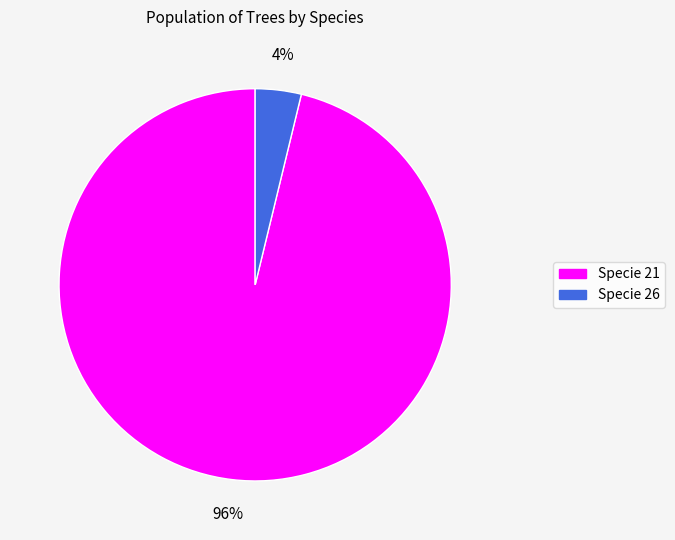

To the nearest percent, what is the average slice percentage?

50%